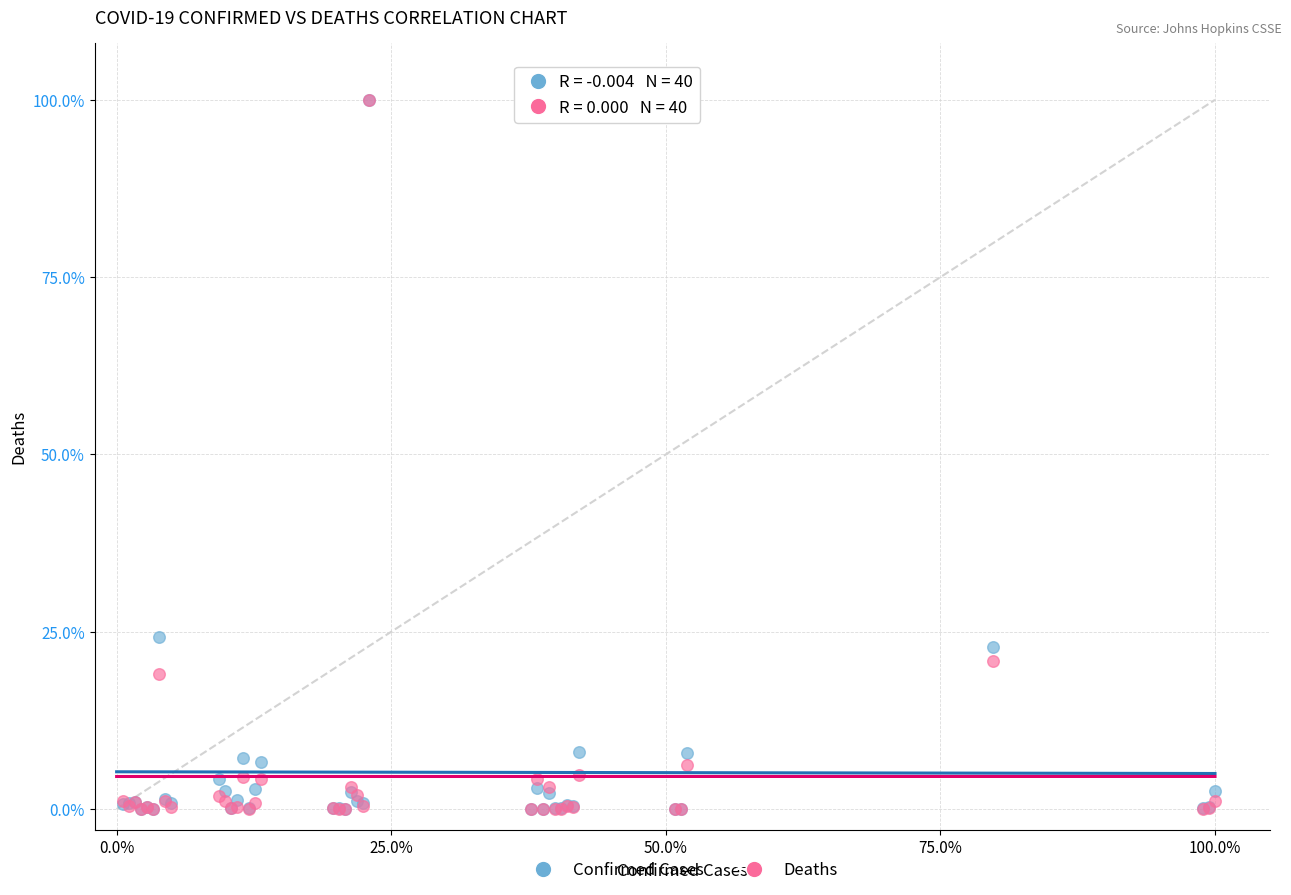

Across all series, what Y value is closest to 50?

24.2